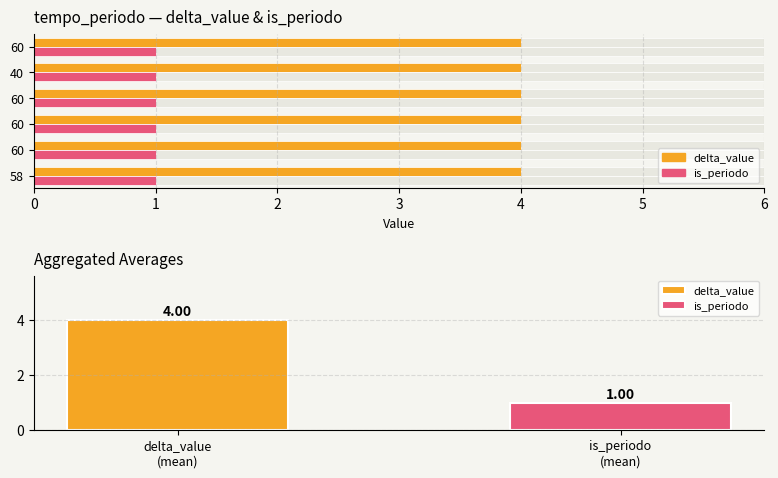

Rank the categories by is_periodo value from lowest to highest.

58, 60, 60, 60, 40, 60